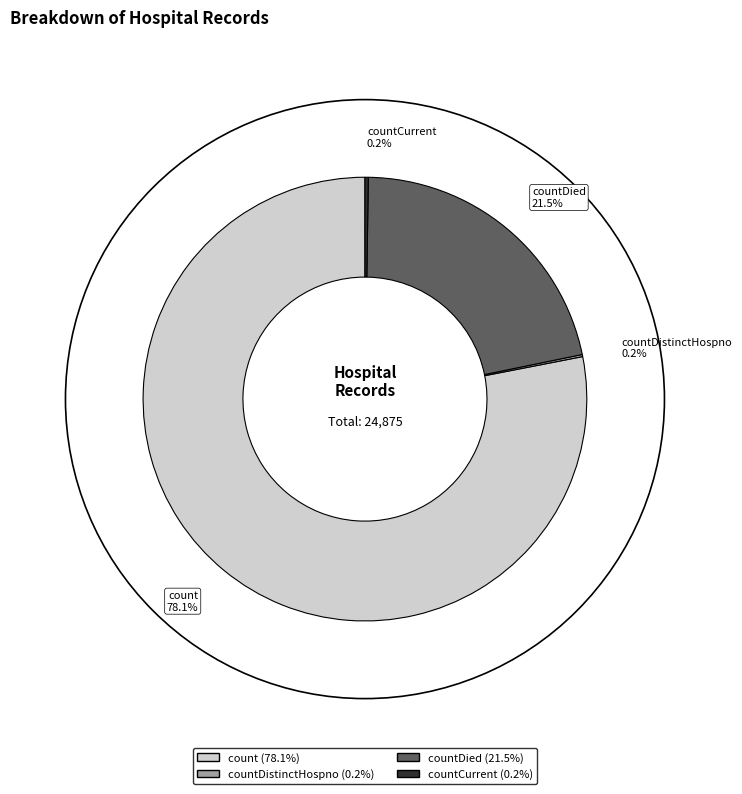

Approximately how many times larger is the value at countDied compared to count?

0.3